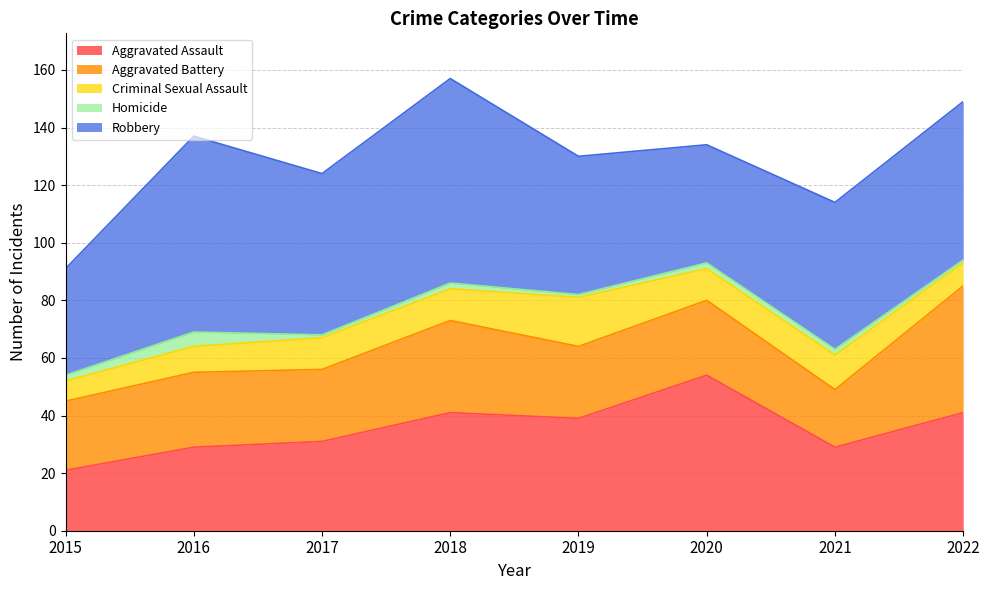

Reading left to right, extract all data points from this chart.

Aggravated Assault: 2015=21	2016=29	2017=31	2018=41	2019=39	2020=54	2021=29	2022=41
Aggravated Battery: 2015=24	2016=26	2017=25	2018=32	2019=25	2020=26	2021=20	2022=44
Criminal Sexual Assault: 2015=7	2016=9	2017=11	2018=11	2019=17	2020=11	2021=12	2022=8
Homicide: 2015=2	2016=5	2017=1	2018=2	2019=1	2020=2	2021=2	2022=1
Robbery: 2015=37	2016=68	2017=56	2018=71	2019=48	2020=41	2021=51	2022=55